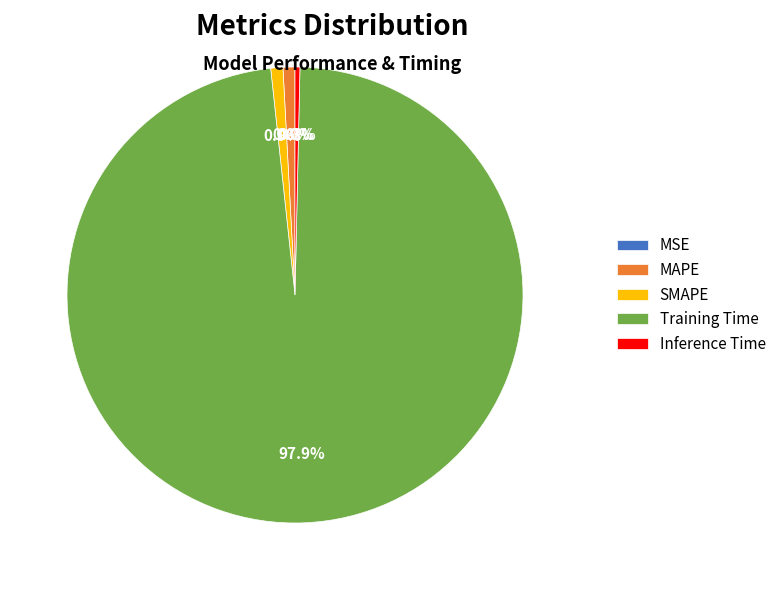

What percentage is the MAPE slice, to the nearest percent?

1%